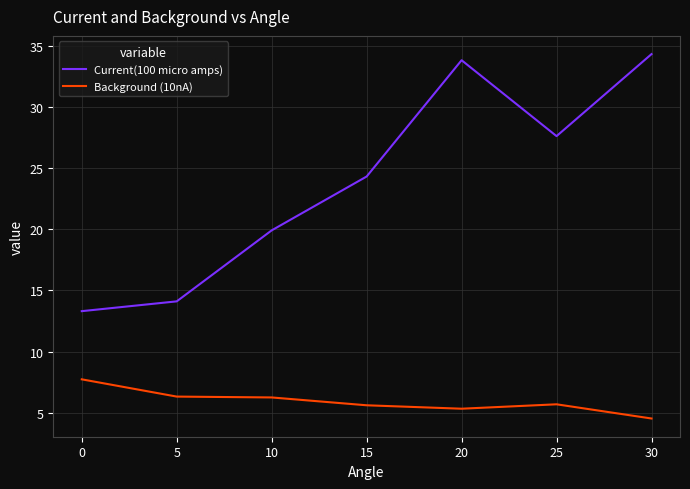

How many lines are shown in the chart?

2